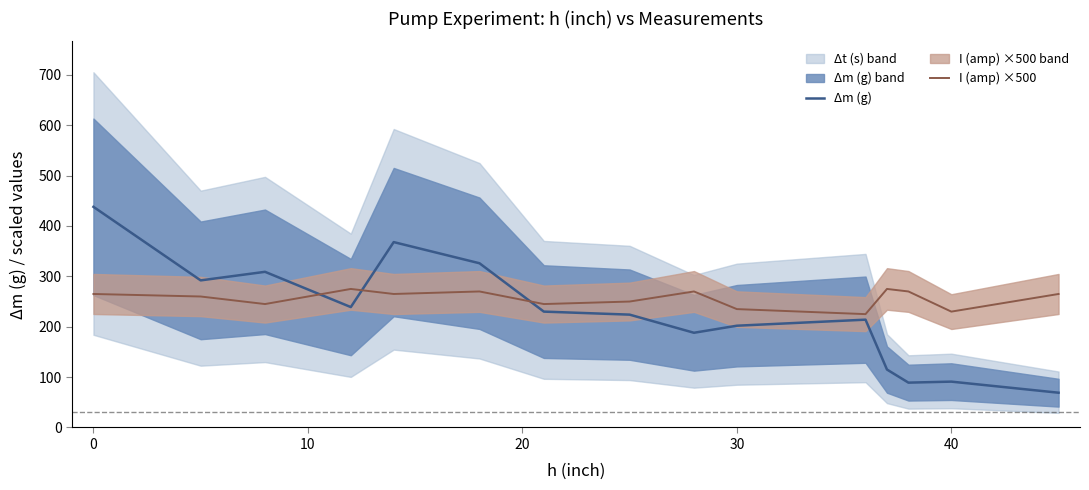

The value of I (amp) ×500 at 30 is 235. True or false?

True